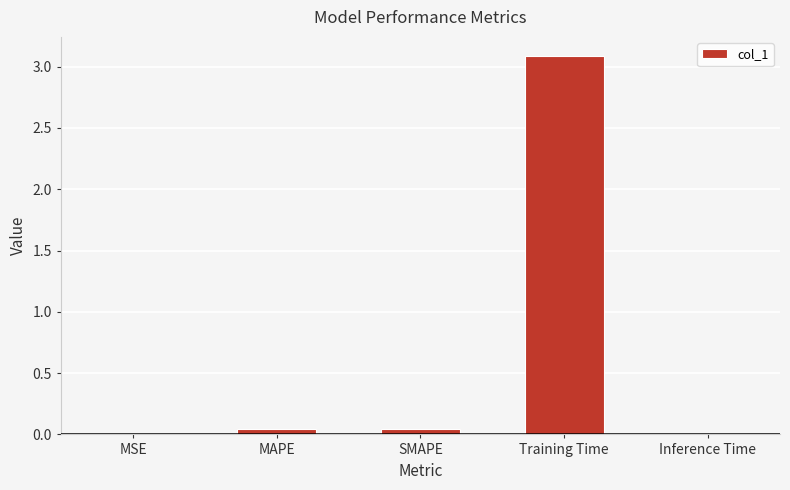

What is the sum of all values?

3.2